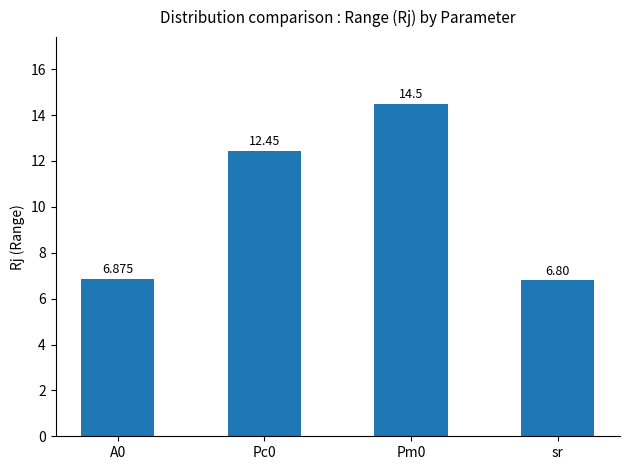

What position from the right is Pm0?

2